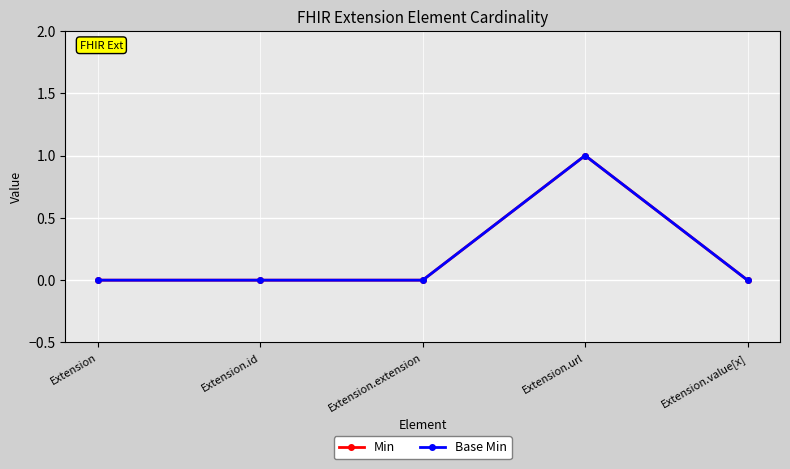

Does the chart have visible grid lines?

Yes